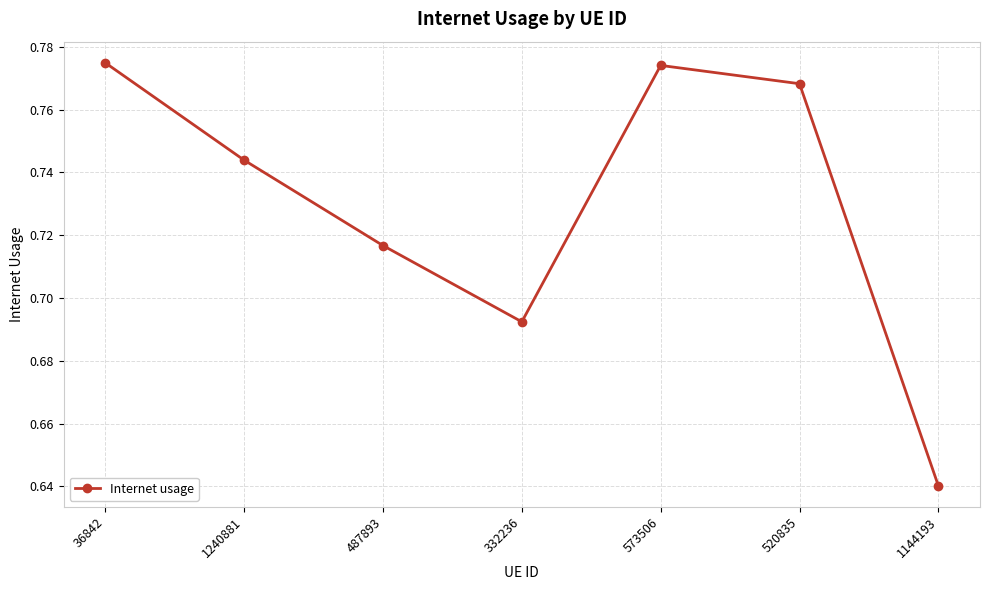

Which category has the lowest value across all series?

1144193